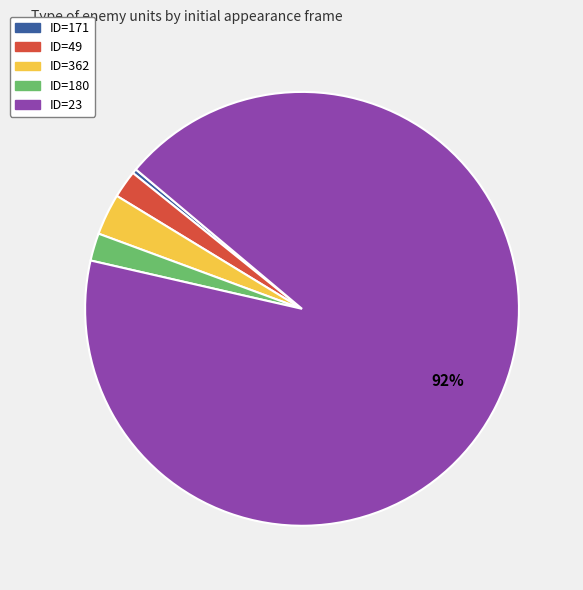

The ID=180 slice represents 10% of the pie. True or false?

False